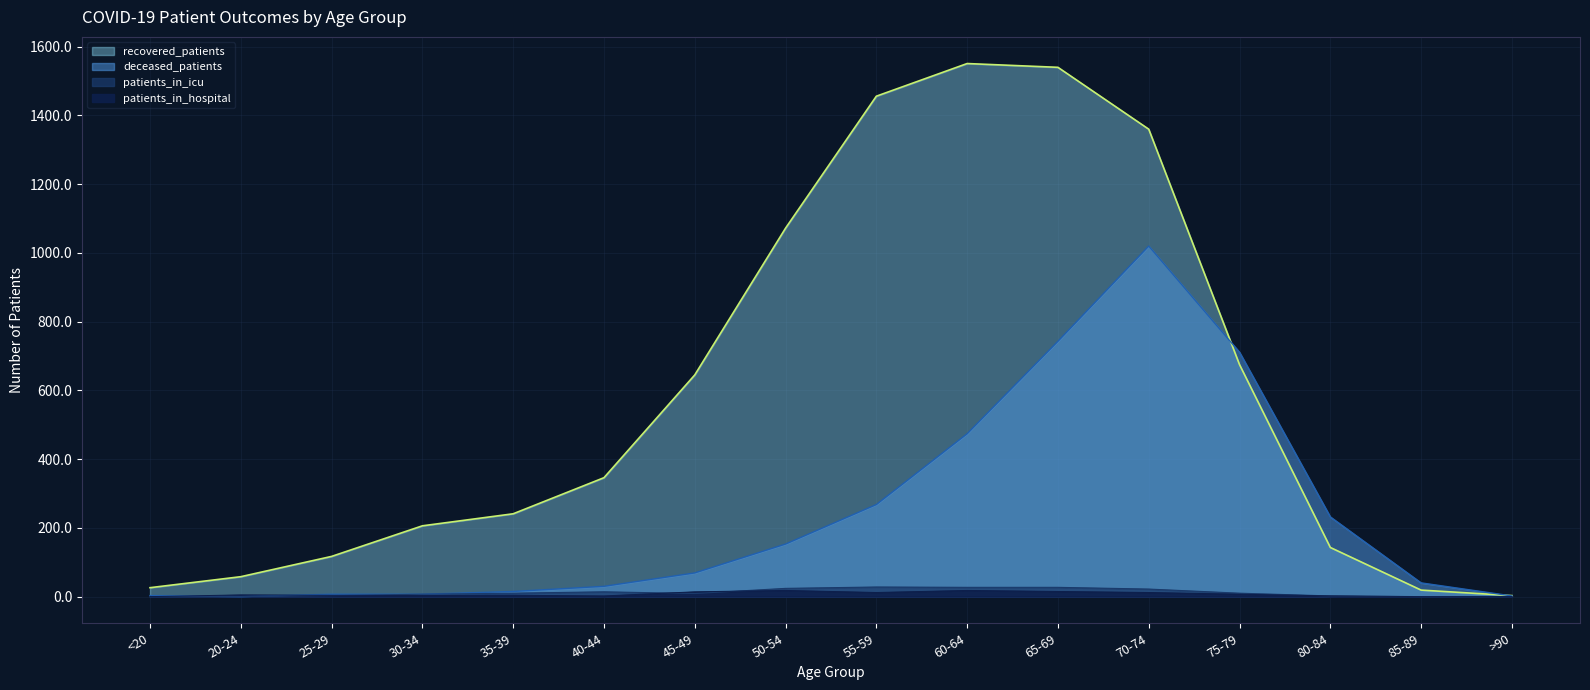

What are all the series names shown in the legend?

recovered_patients, deceased_patients, patients_in_icu, patients_in_hospital